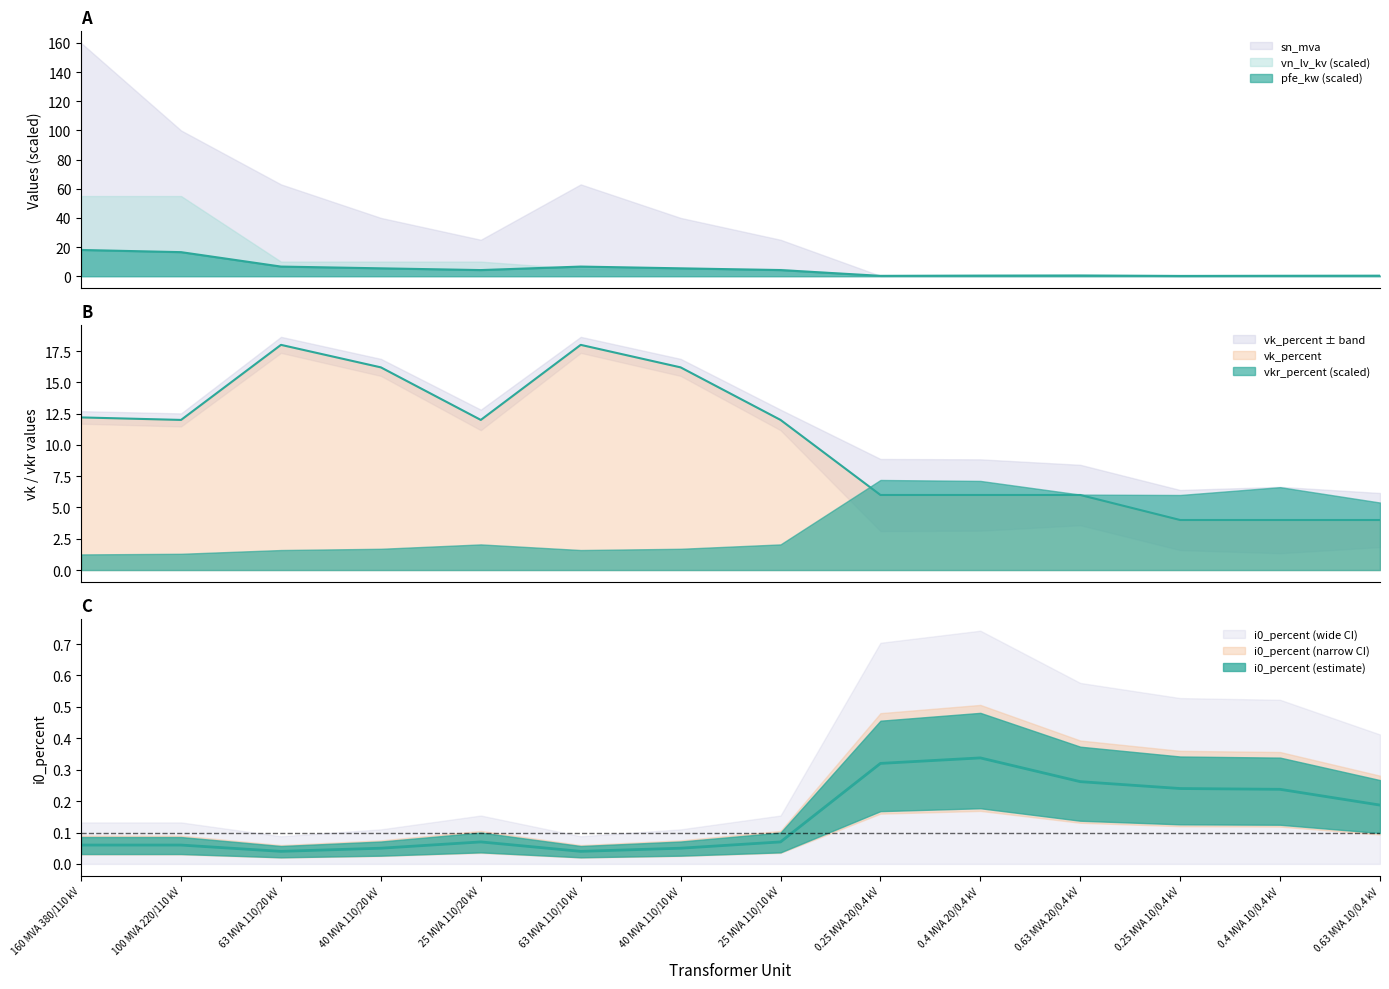

The vkr_percent series shows 0.1 at 160 MVA 380/110 kV. True or false?

False